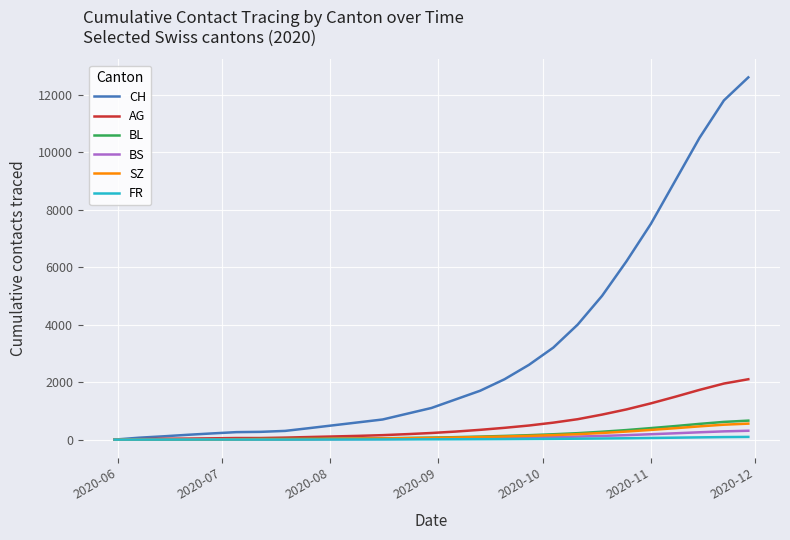

Which series has the widest spread of values?

CH